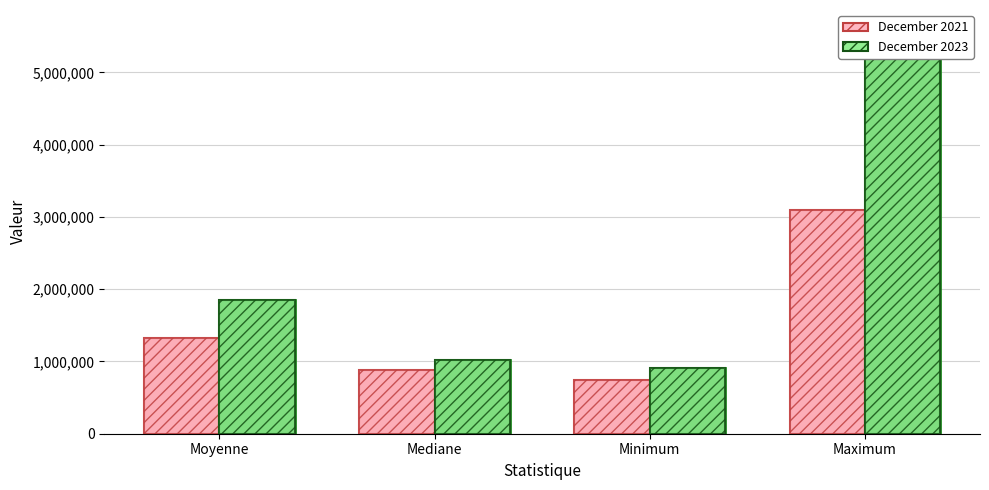

Reading left to right, transcribe all the data shown in this chart.

December 2021: Moyenne=1325333.3	Mediane=880000.0	Minimum=748000.0	Maximum=3091000.0
December 2023: Moyenne=1851692.9	Mediane=1021900.0	Minimum=913000.0	Maximum=5585800.0